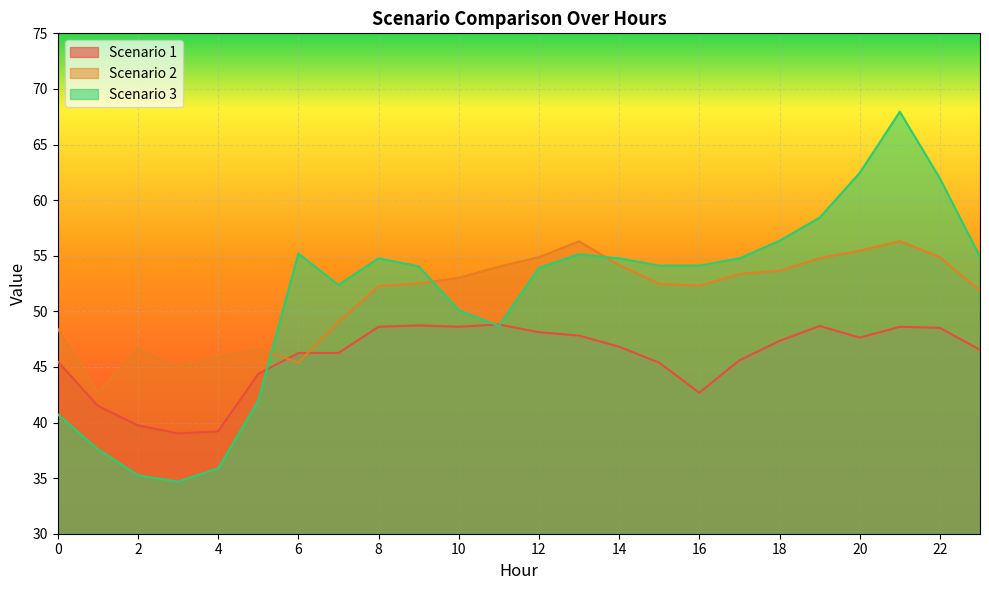

Is it true that Scenario 2 equals 56.3 at 13?

True